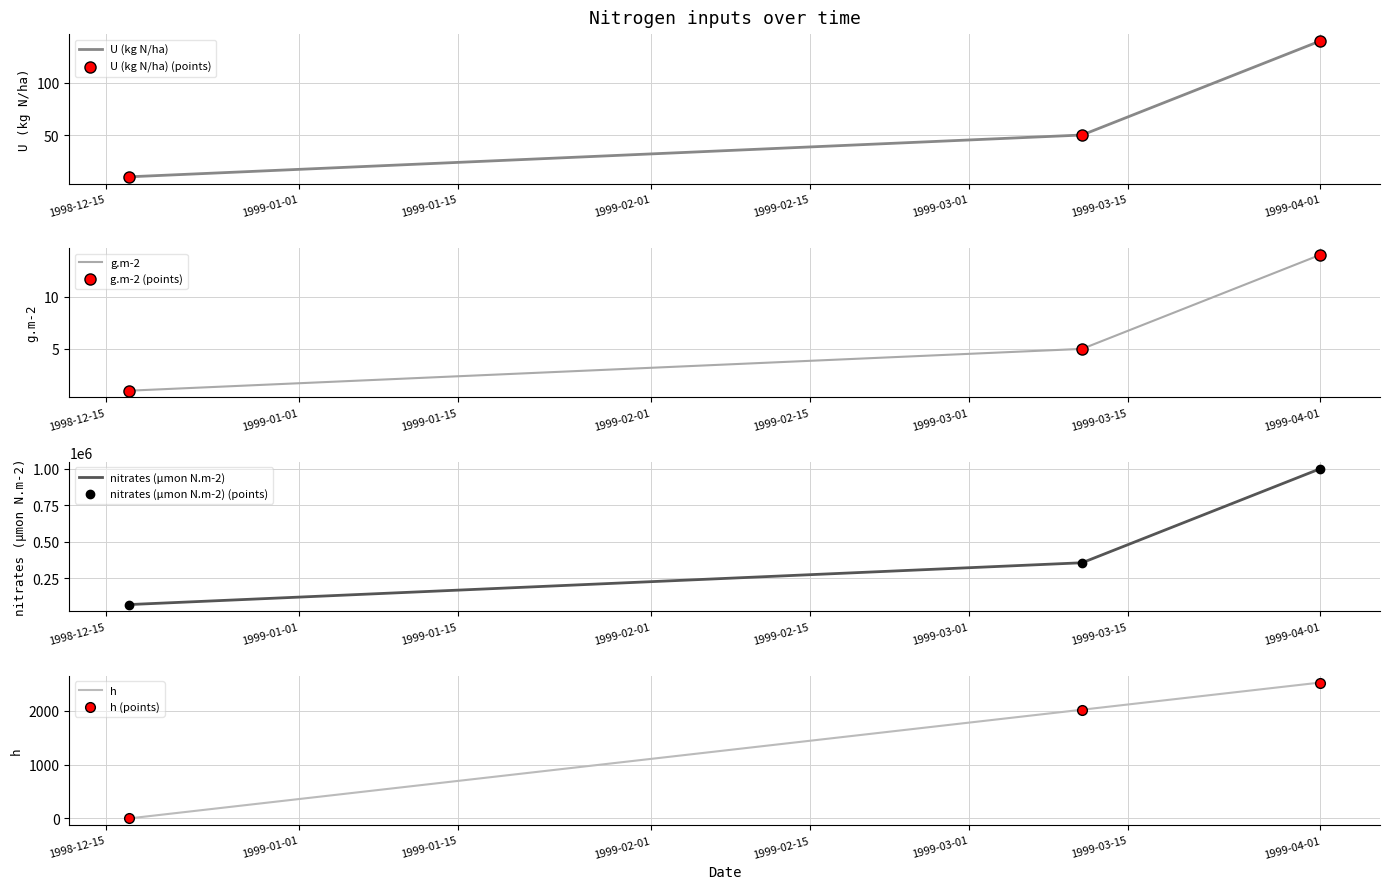

Is the value of h at 1998-12-17 greater than the value of U (kg N/ha) at 1999-03-11?

No